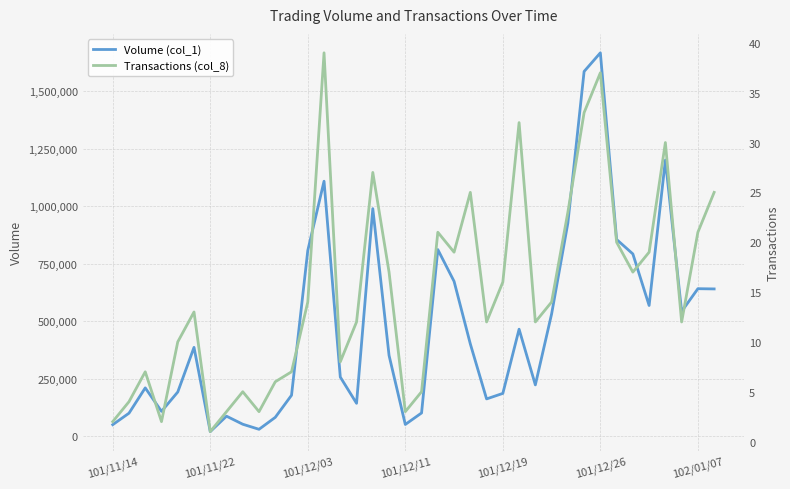

What is the sum of all Transactions (col_8) values?

576